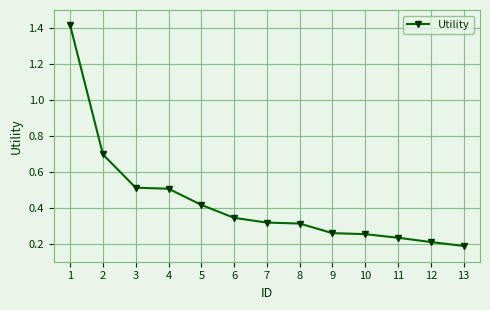

How many lines are shown in the chart?

1